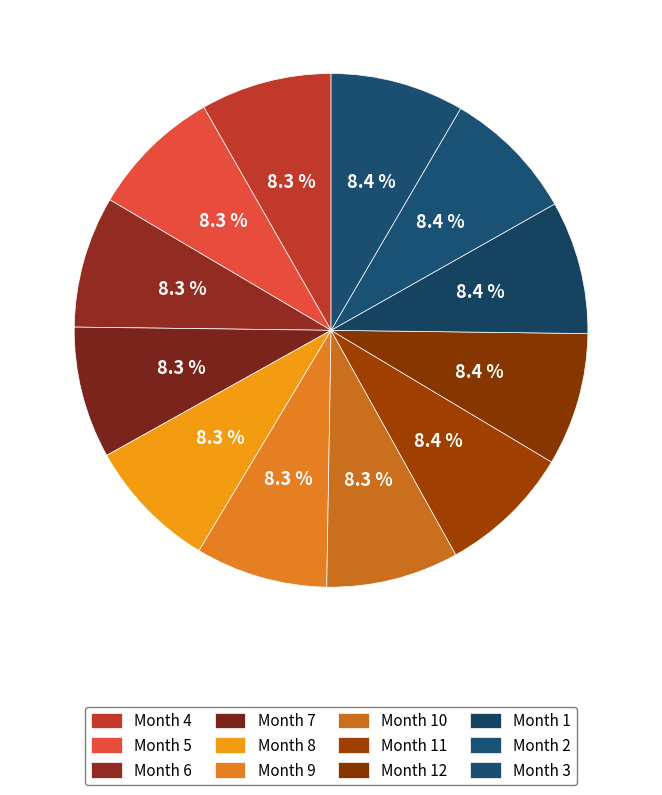

Which slice is the smallest?

4